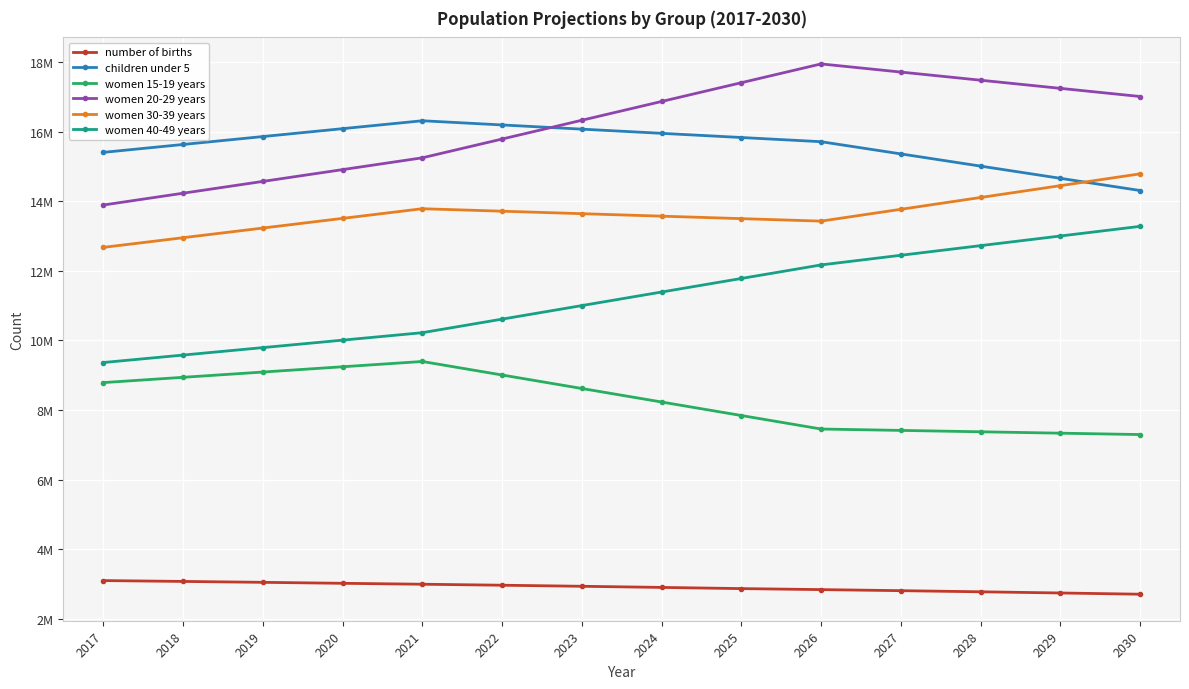

Is the value of women 40-49 years at 2018 greater than the value of women 20-29 years at 2017?

No